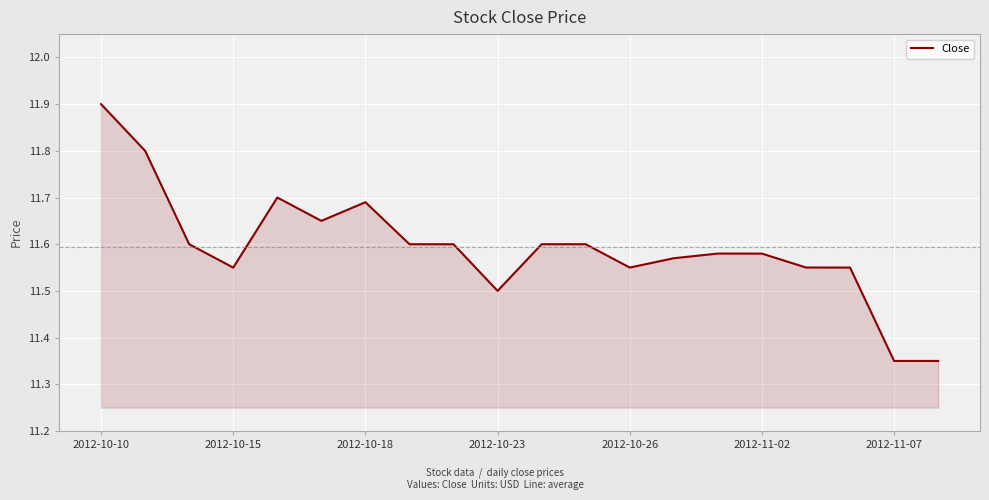

What is the maximum value shown in the chart?

11.9